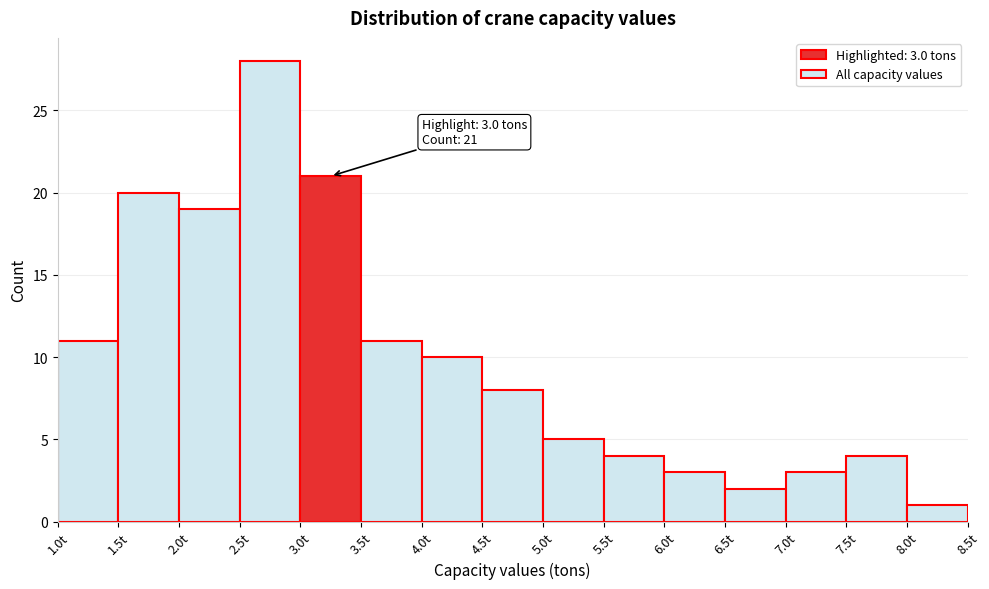

Over which range of the x-axis is the bar tallest?

2.5 to 3.0